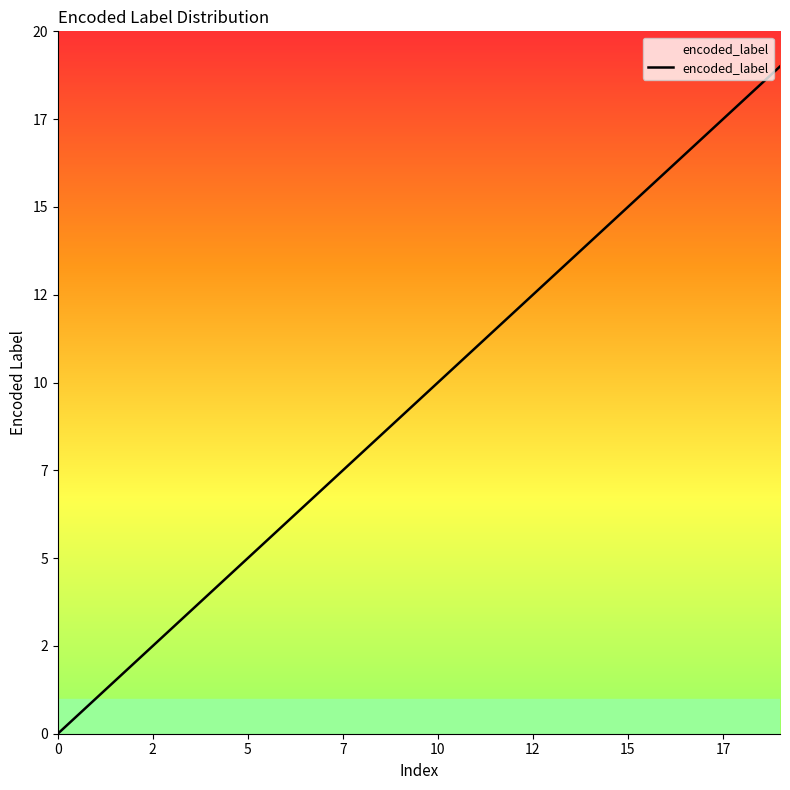

Rank the categories by value from highest to lowest.

19, 18, 17, 16, 15, 14, 13, 12, 11, 10, 9, 8, 7, 6, 5, 4, 3, 2, 1, 0